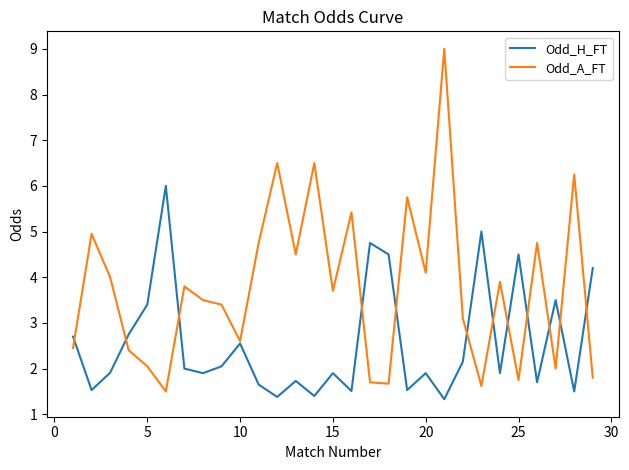

How many interior local valleys does the Odd_A_FT series have?

9